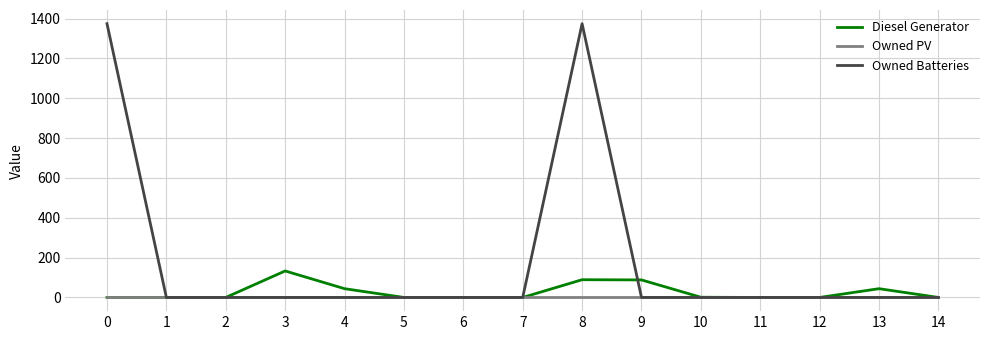

What is the spread (max minus min) of values at 13?

44